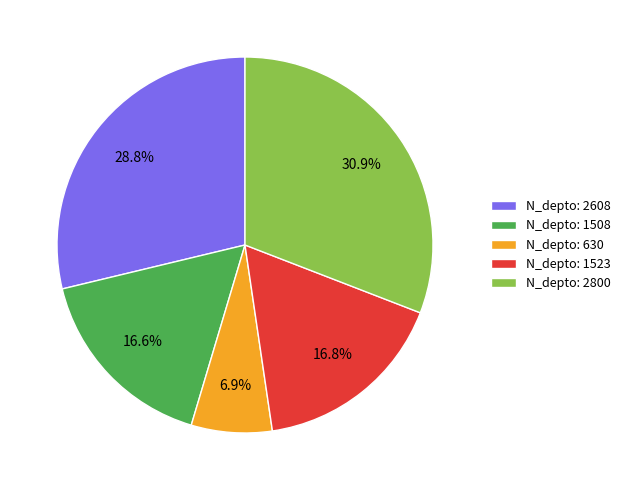

Between N_depto: 630 and N_depto: 1523, which is larger?

N_depto: 1523